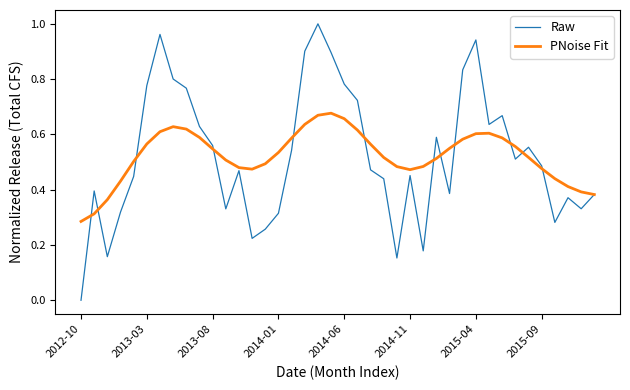

Which series has the widest spread of values?

Raw